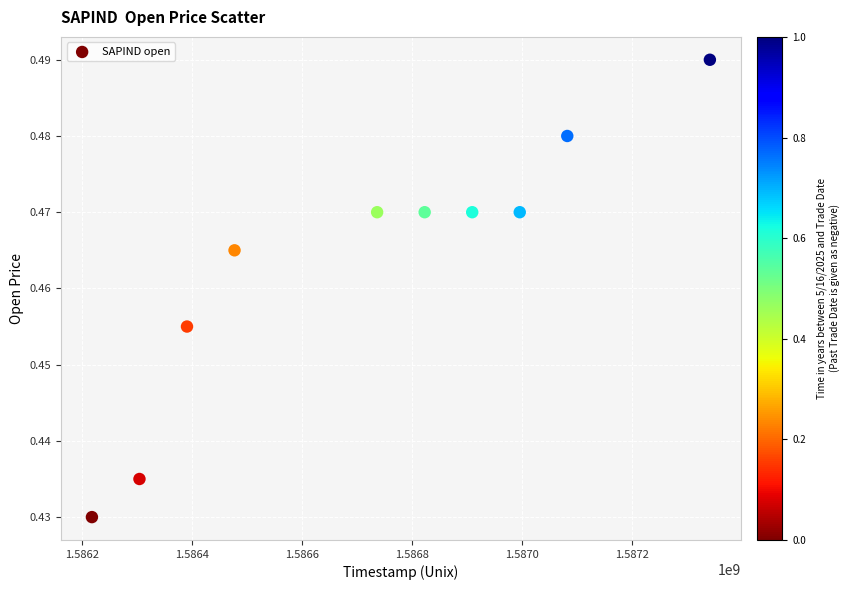

What is the average X value?

1586727360.0